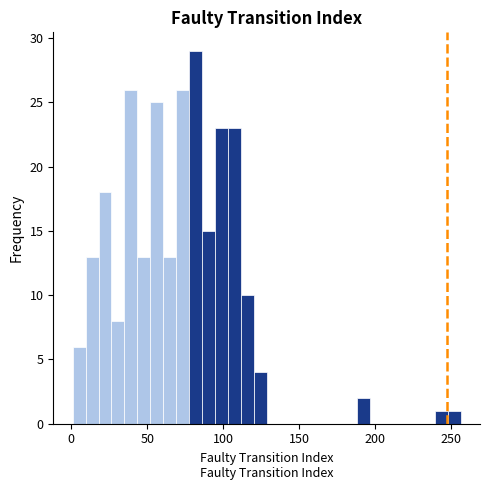

Around what value on the x-axis is the tallest bar? Give the approximate position of its centre, as read against the axis.

80